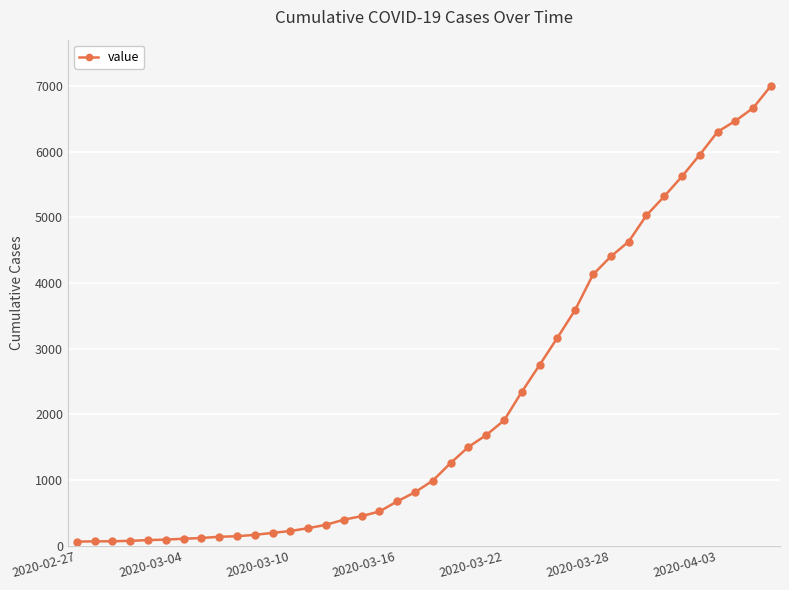

What is the average value?

2144